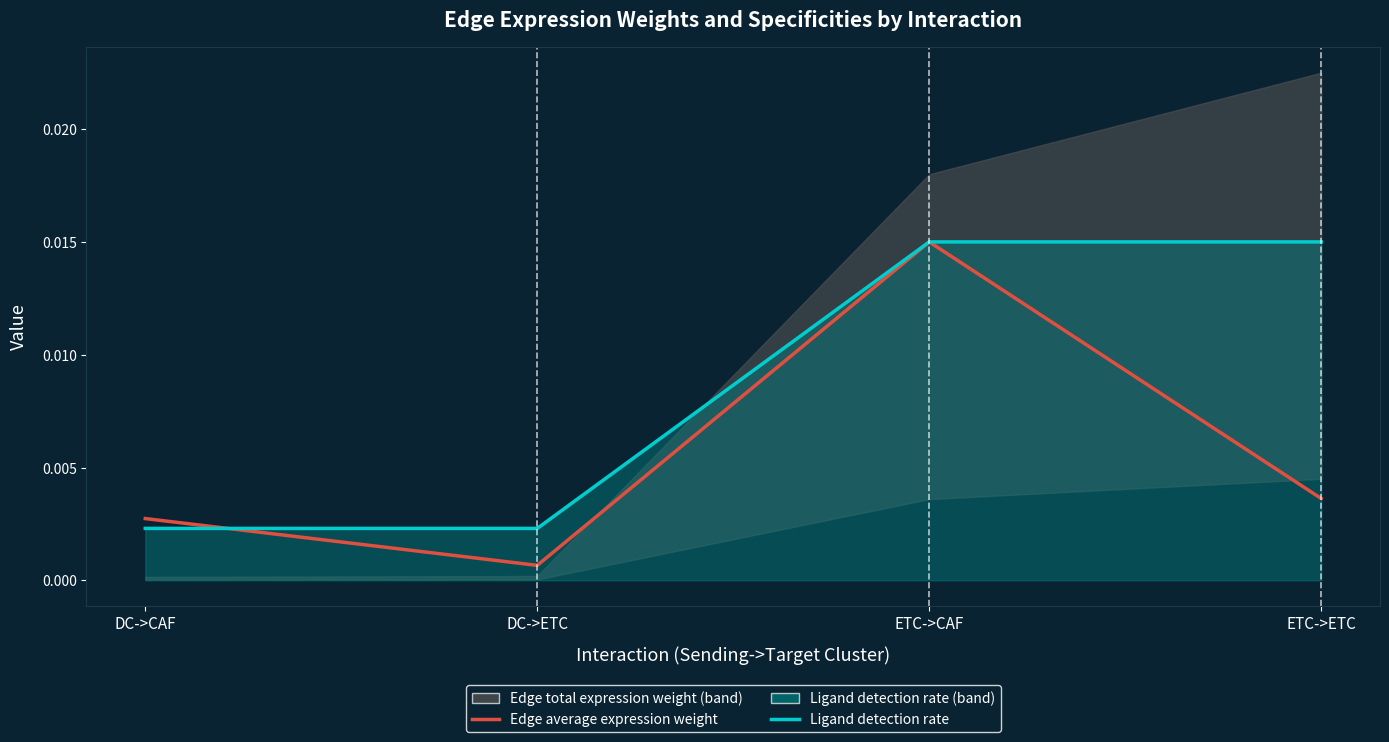

At which category does the chart reach its peak across all series?

ETC->CAF